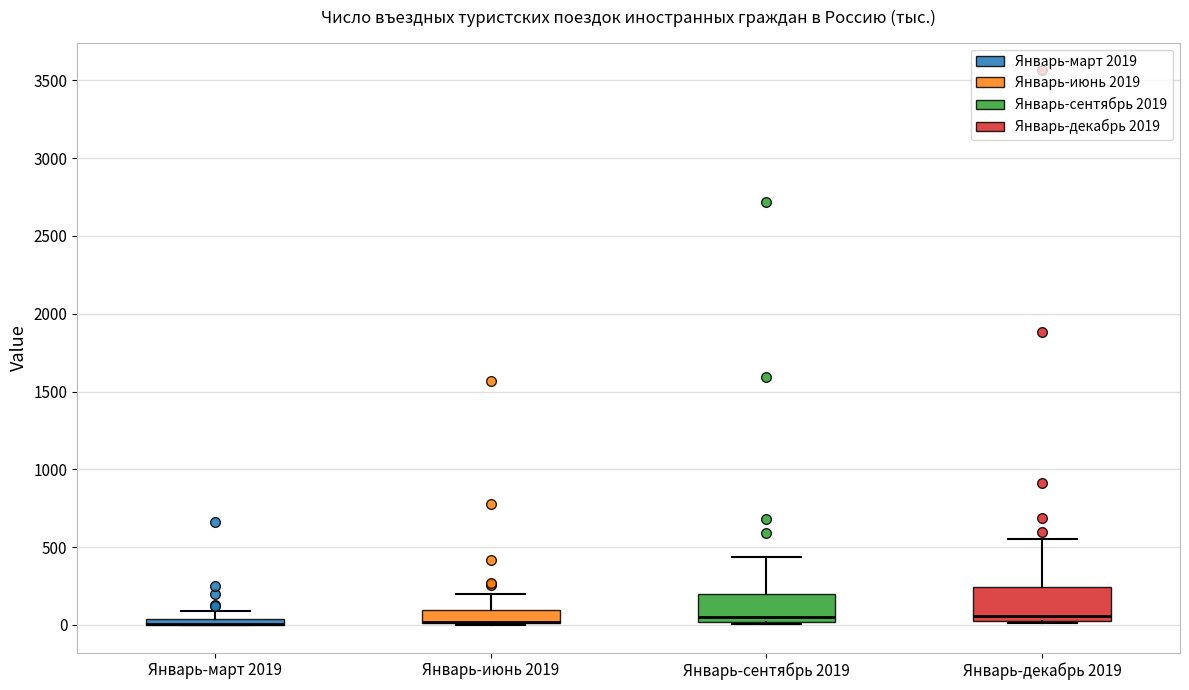

Where is the lower edge of the box for Январь-сентябрь 2019 on the y-axis? The values are not printed on the chart, so give them approximately, as read against the axis.

0